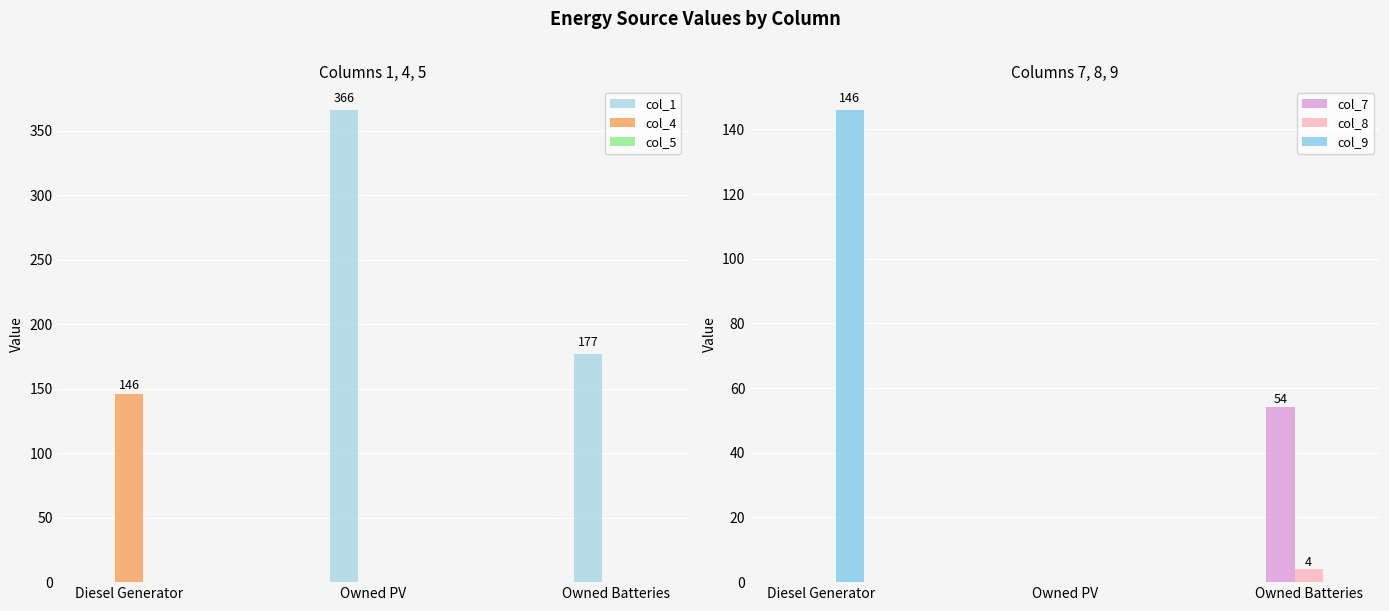

What is the maximum value for col_1?

366